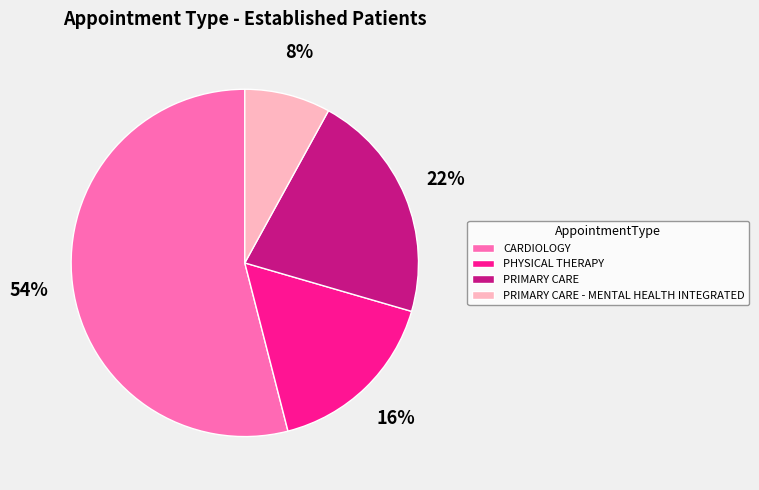

Count the number of slices in the pie.

4